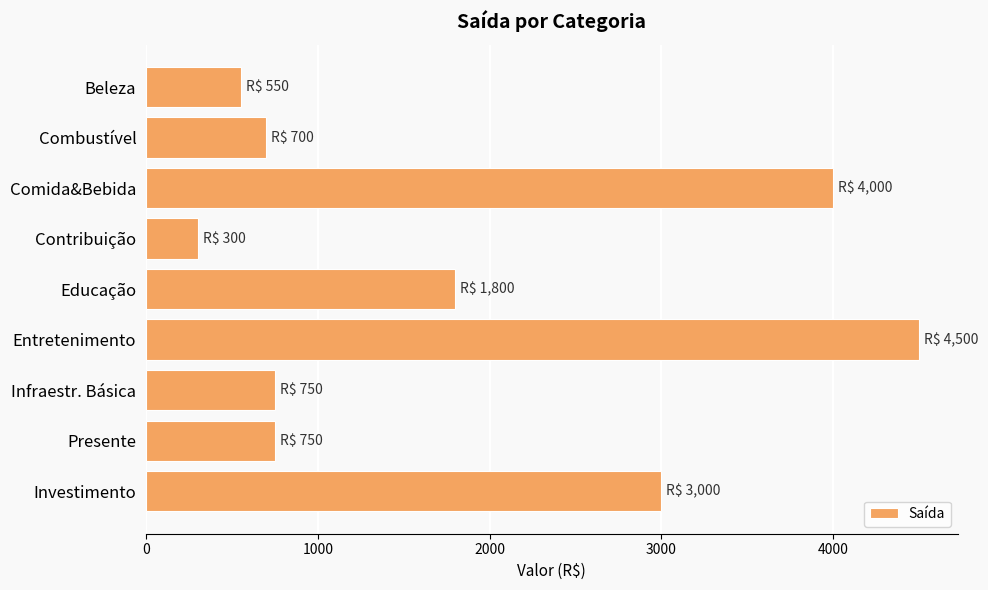

What value does the data have at Investimento?

3000